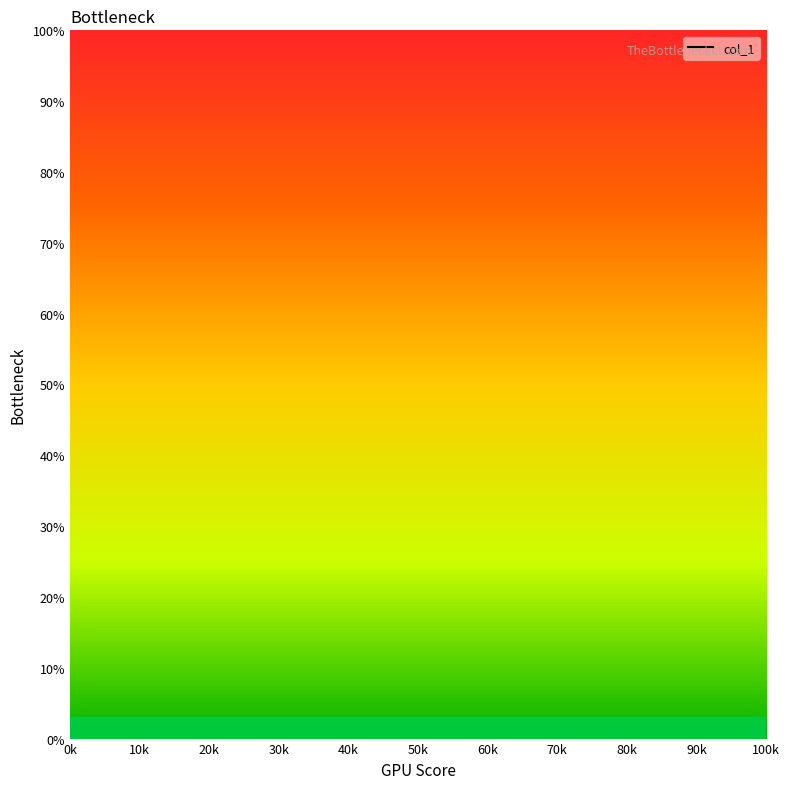

Which has a higher value, 0k or 30k?

30k